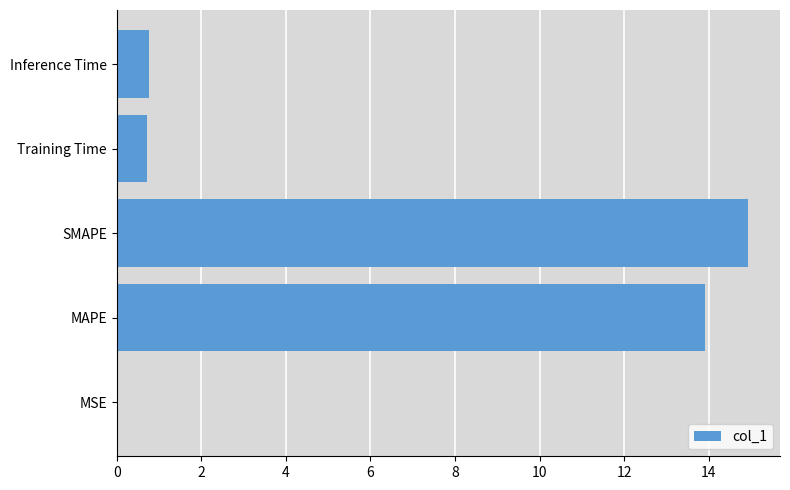

At which category does the chart reach its peak across all series?

SMAPE